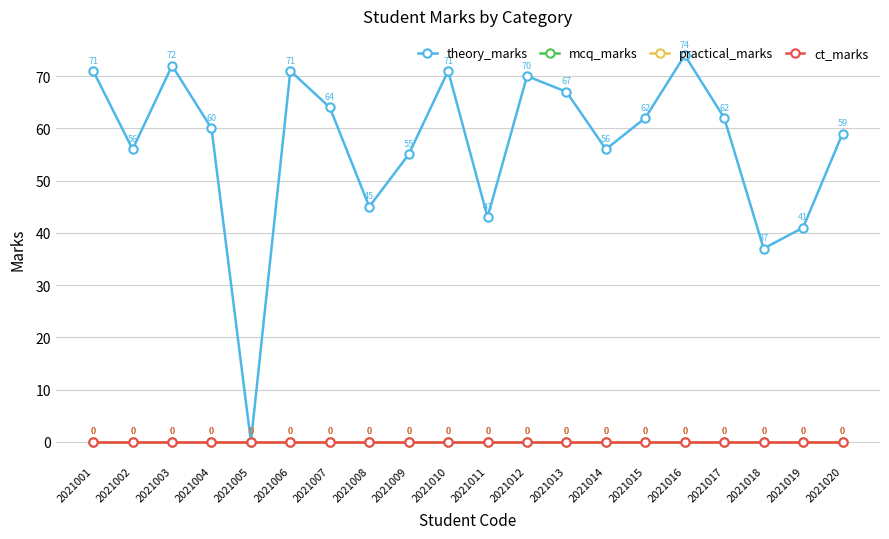

True or false: mcq_marks has more than 2 points higher than both neighbors.

False